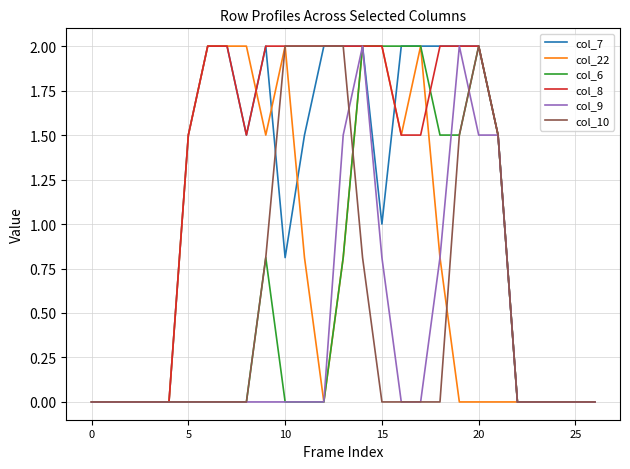

List the series in order of their peak value, lowest first.

col_7, col_22, col_6, col_8, col_9, col_10